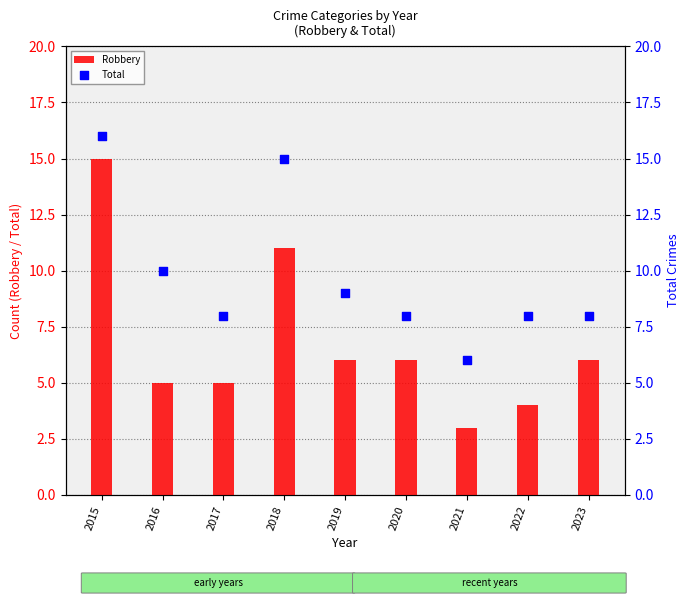

At which category is the sum across all series the highest?

2015